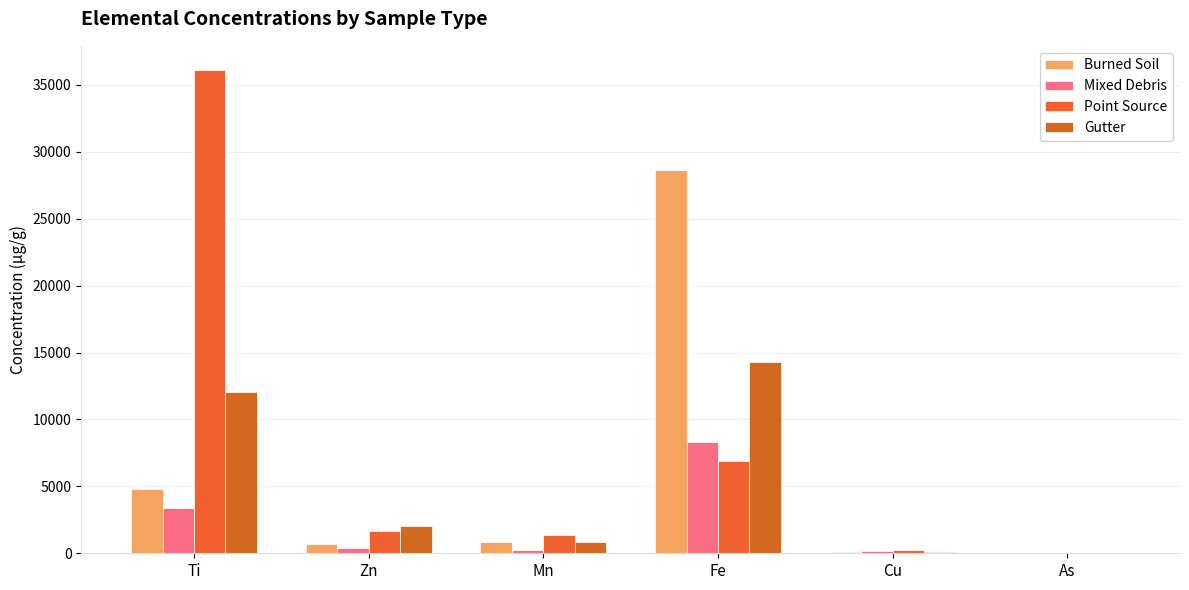

How many values in the Mixed Debris series exceed 394?

3